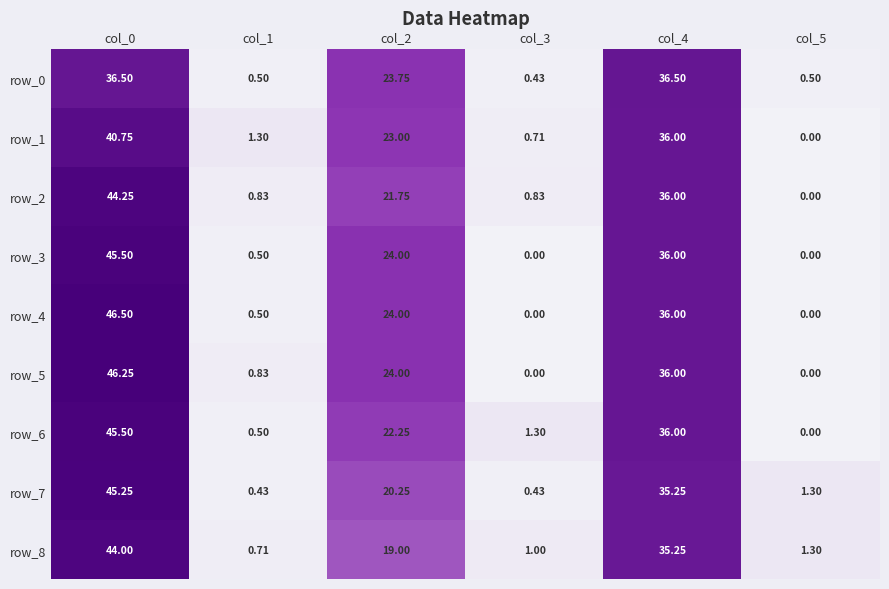

How many categories are shown in the chart?

6